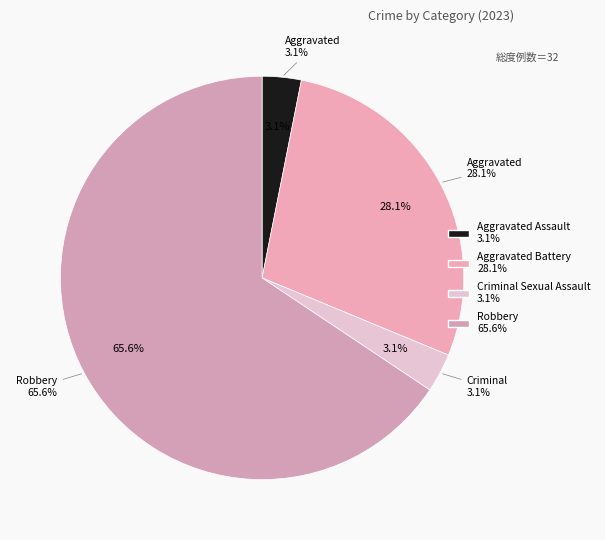

Which category has the biggest portion of the pie?

Robbery